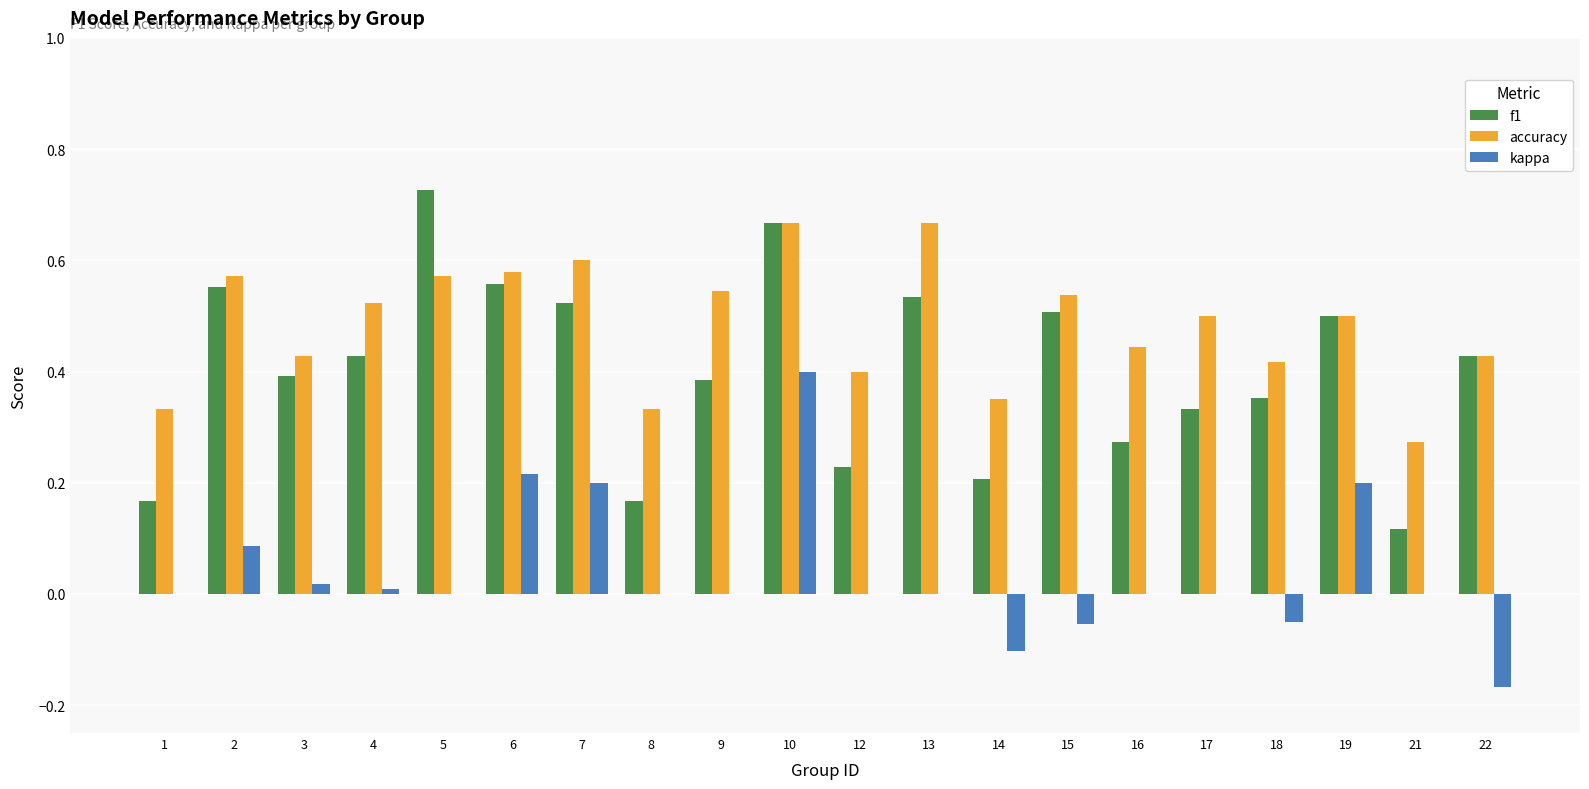

Between 8 and 17, which series saw the biggest shift?

accuracy